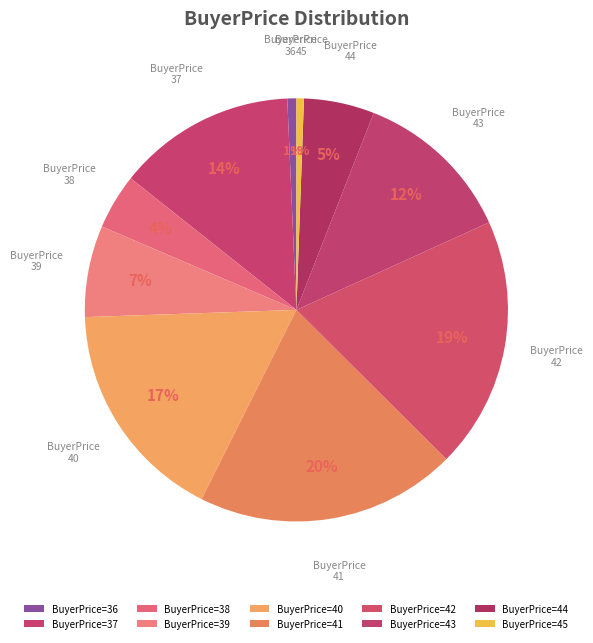

To the nearest percent, what is the average slice percentage?

10%